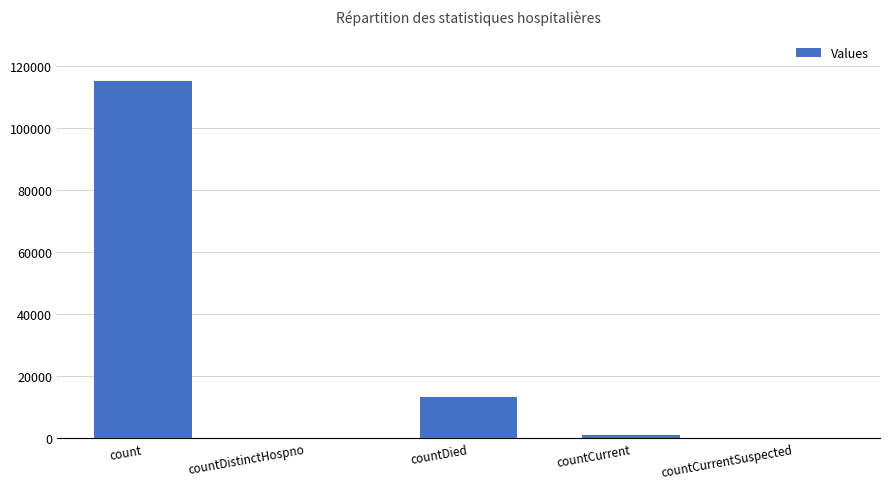

Which has a higher value, countDied or countCurrent?

countDied